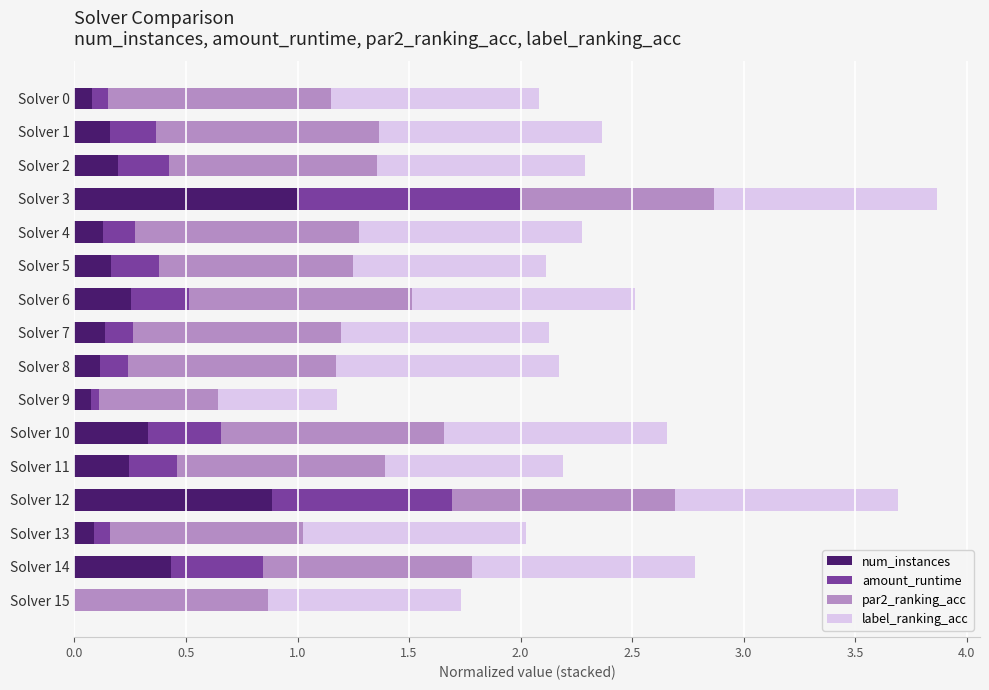

Which category has the highest value in the num_instances series?

Solver 3